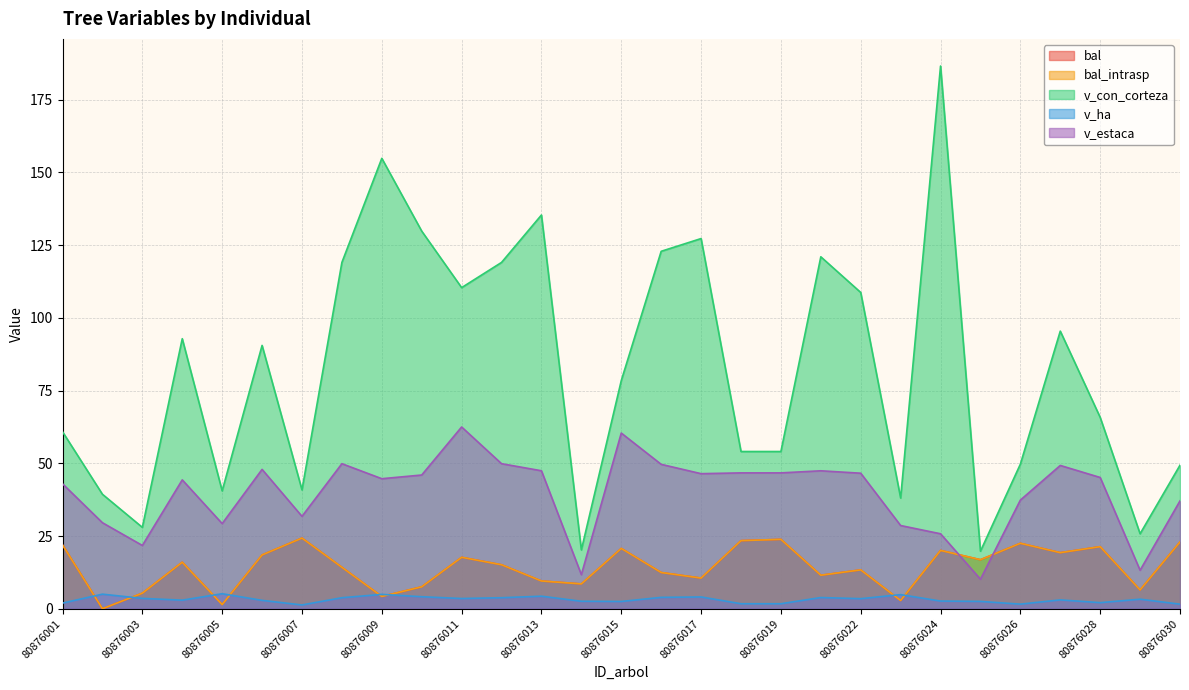

What is the sum of all bal_intrasp values?

412.6